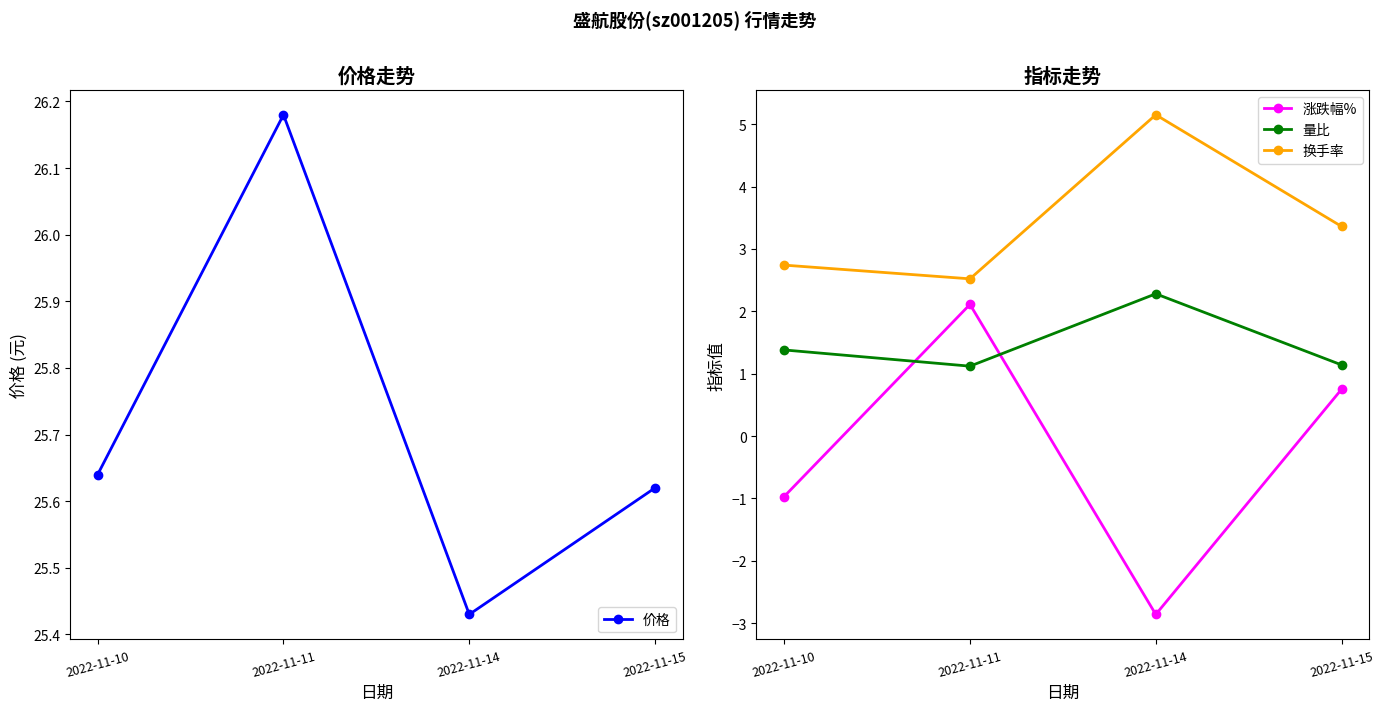

What is the difference between the highest and lowest values at 2022-11-15?

24.9